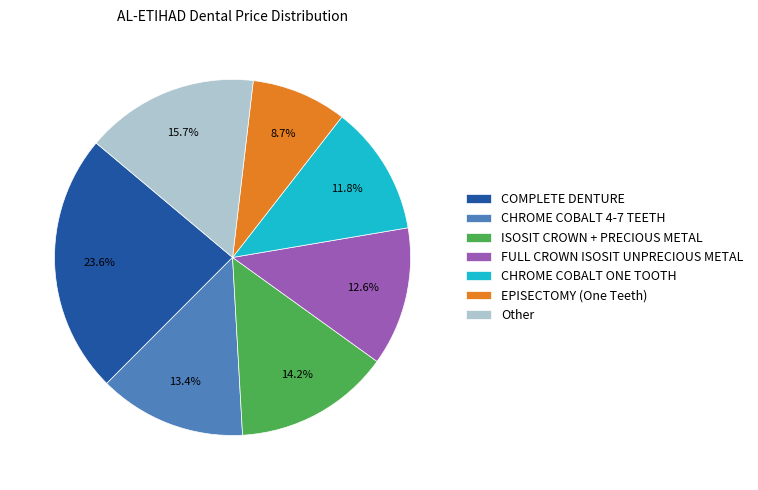

Which has a higher value, ISOSIT CROWN + PRECIOUS METAL or CHROME COBALT ONE TOOTH?

ISOSIT CROWN + PRECIOUS METAL